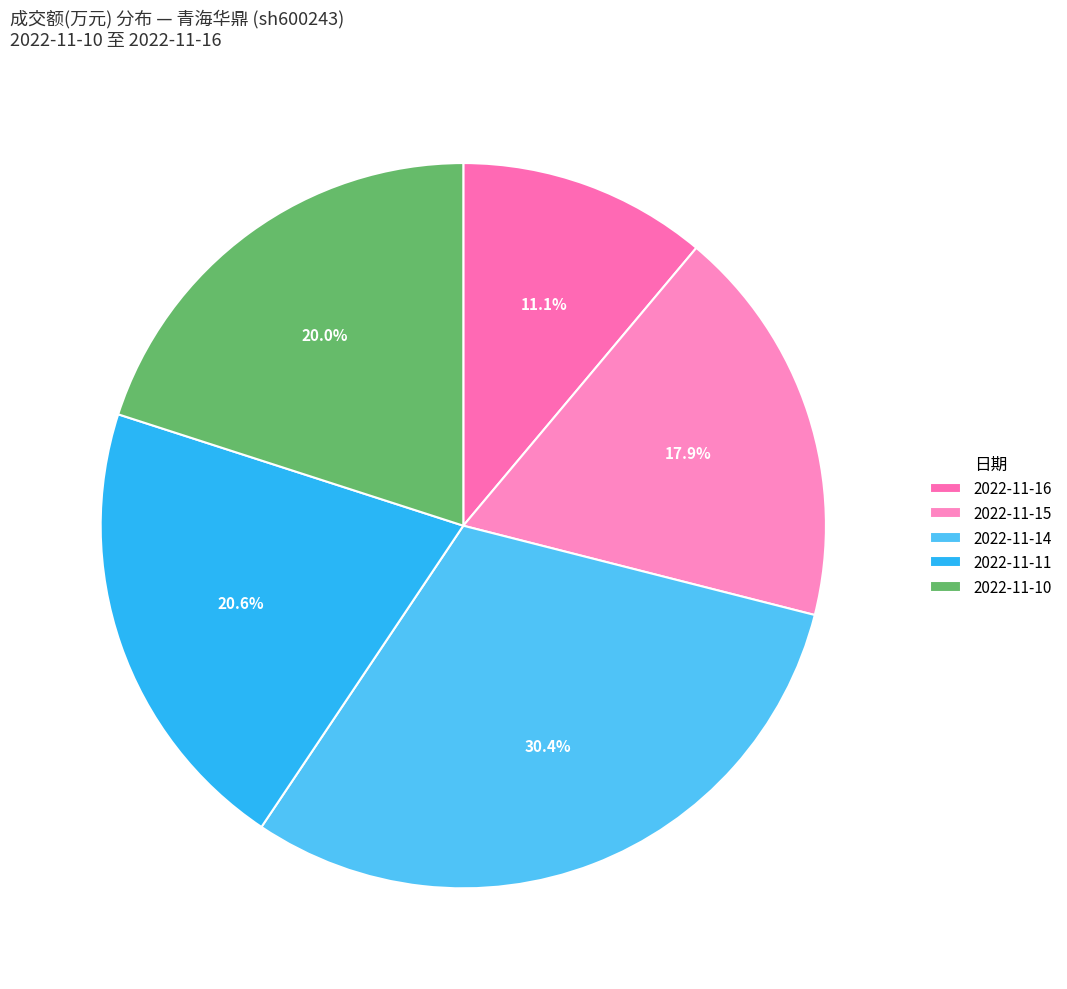

Rank the categories by value from lowest to highest.

2022-11-16, 2022-11-15, 2022-11-10, 2022-11-11, 2022-11-14